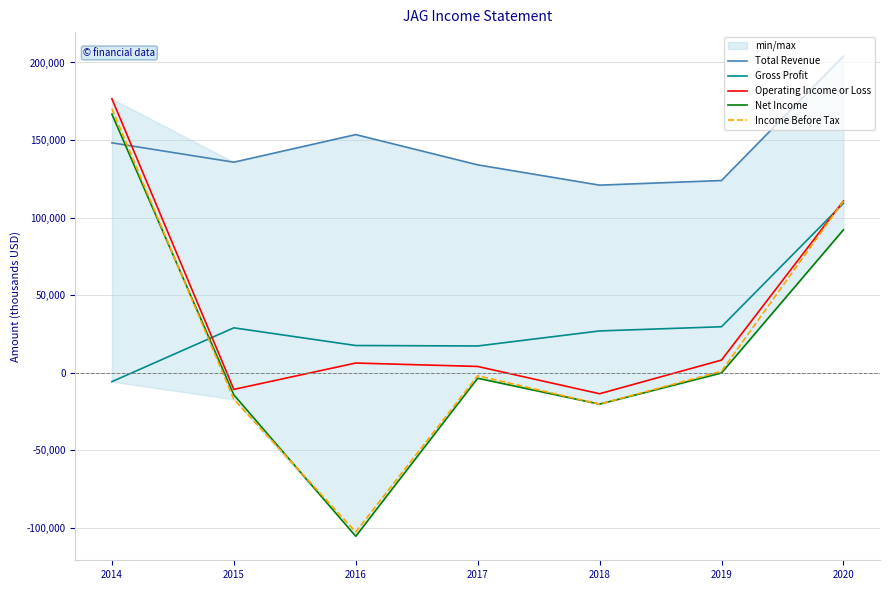

What is the minimum value for Income Before Tax?

-102700